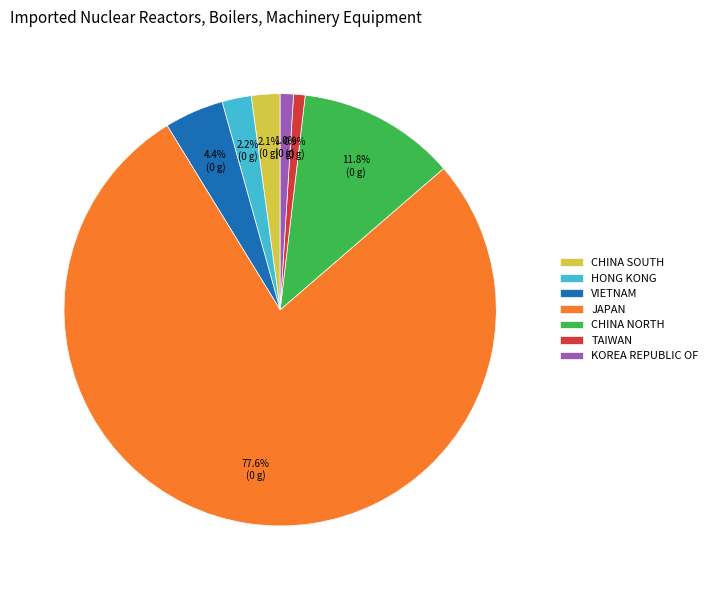

What is the largest slice in the pie chart?

JAPAN